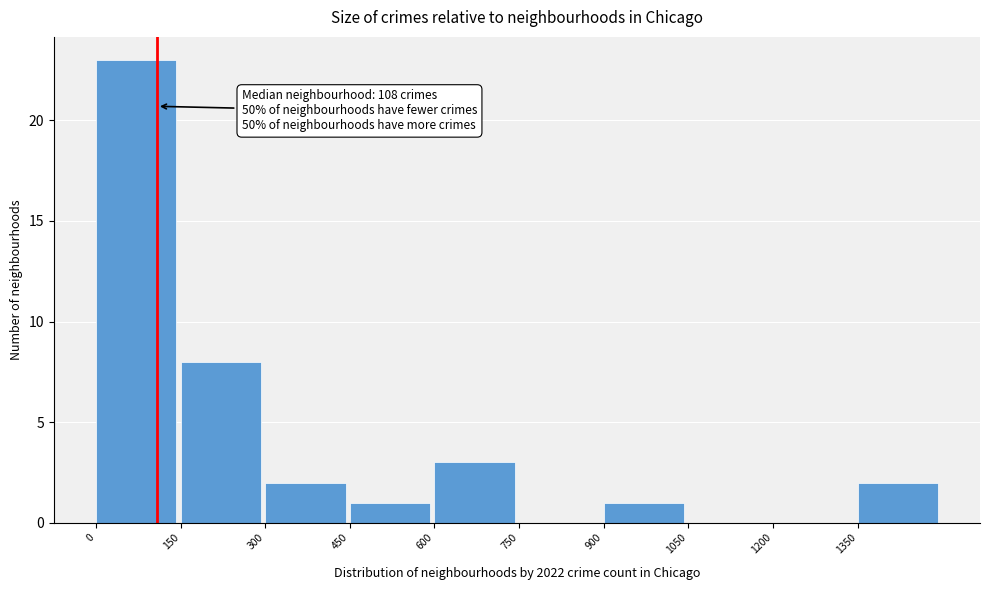

Over which range of the x-axis is the bar tallest?

0 to 150